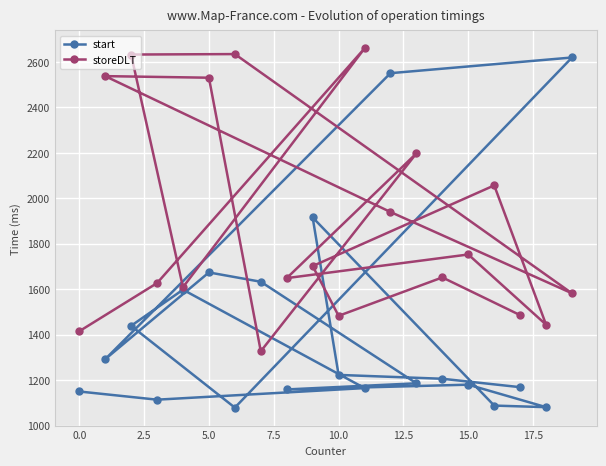

True or false: storeDLT has more than 0 points higher than both neighbors.

True